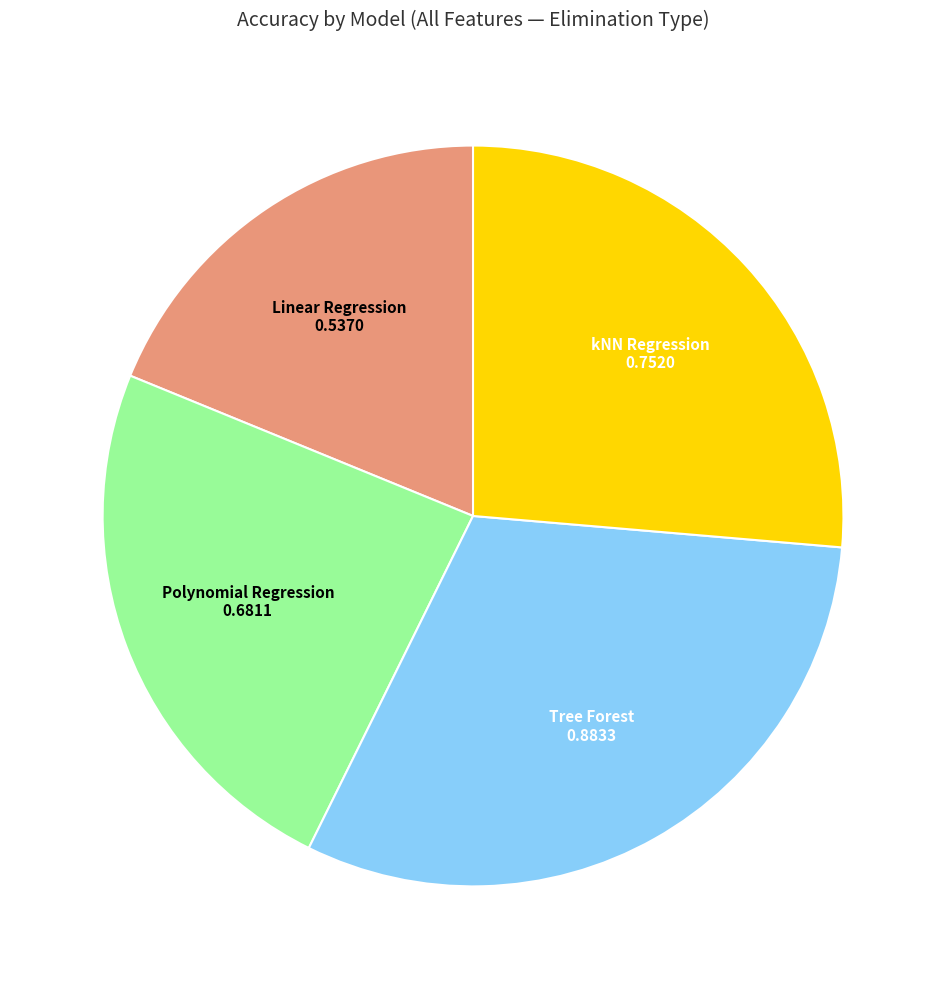

Count the number of slices in the pie.

4